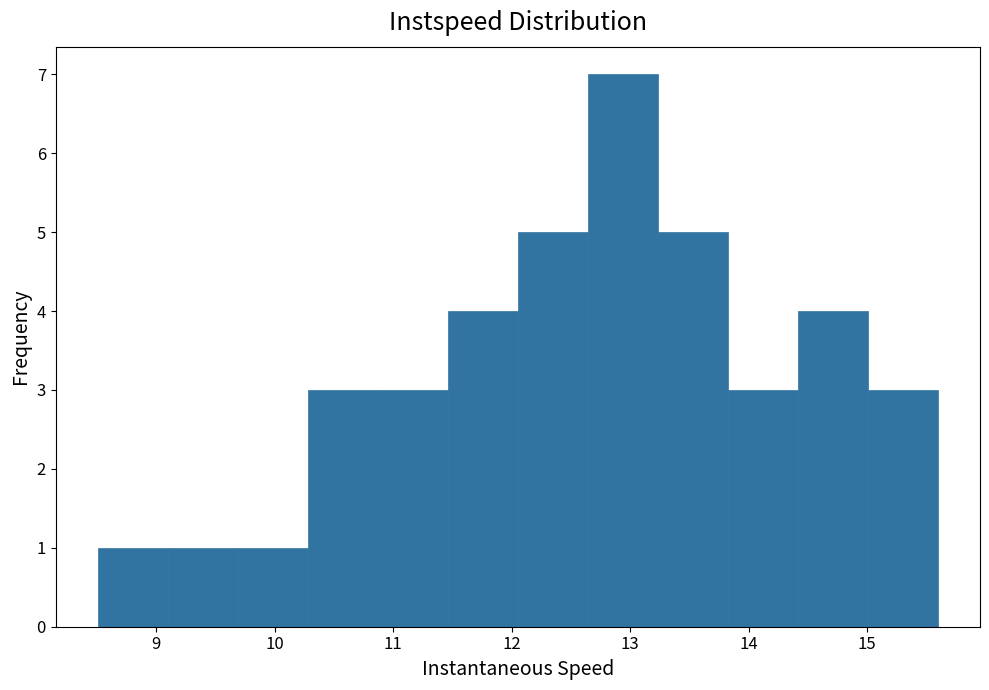

How tall is the bar that spans 15.0 to 15.6 on the x-axis? Neither the bar edges nor the heights are printed on the chart, so give them approximately, as read against the axes.

3